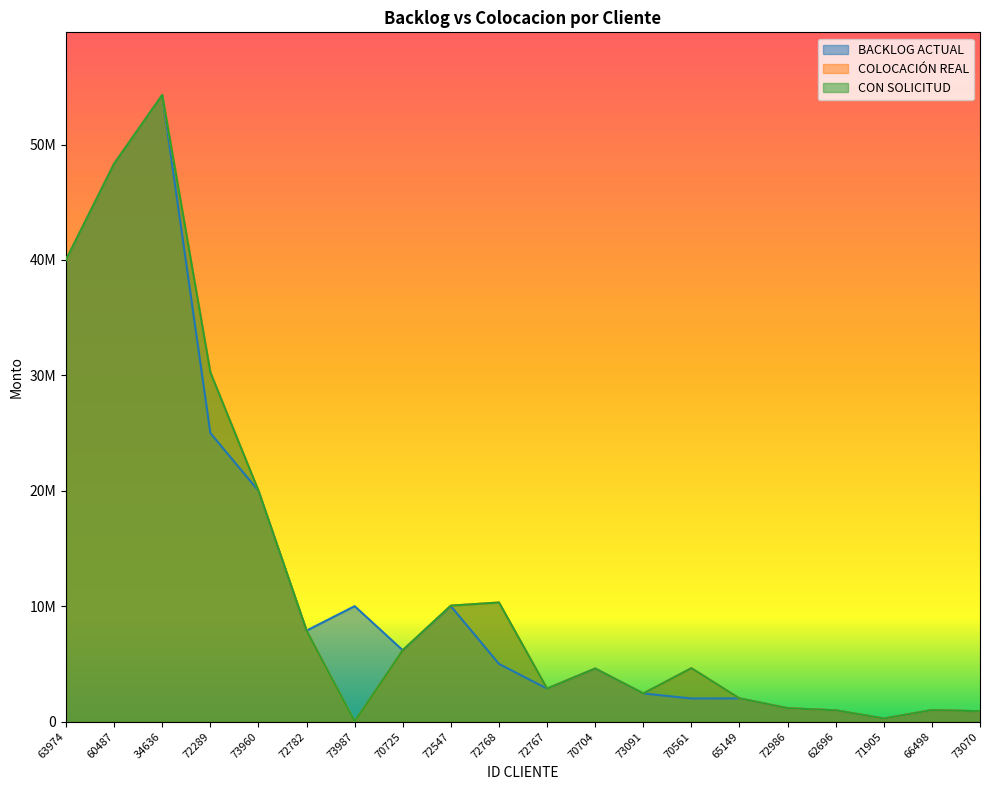

True or false: COLOCACIÓN REAL has a value of 2237574.8 at 72768.

False